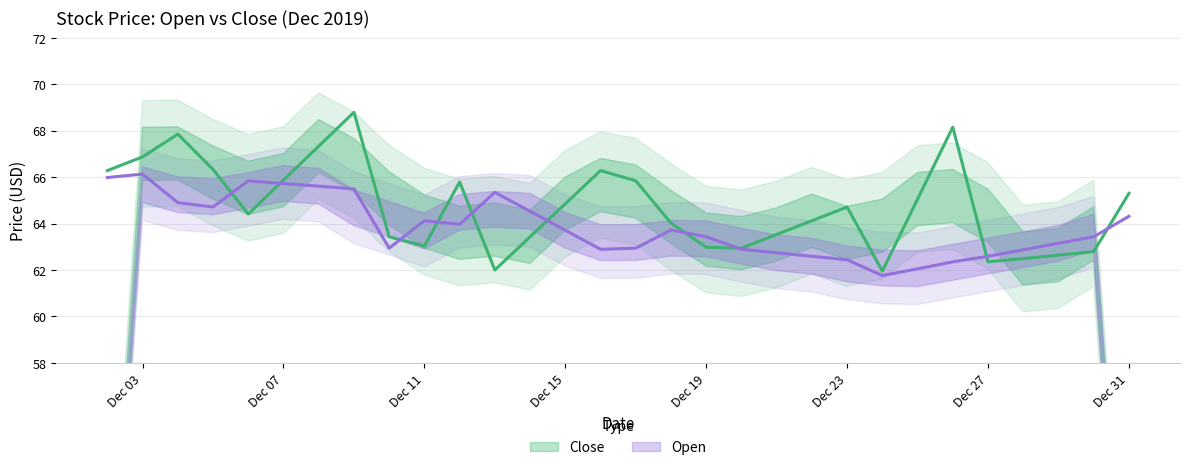

What is the maximum value for Open?

66.1